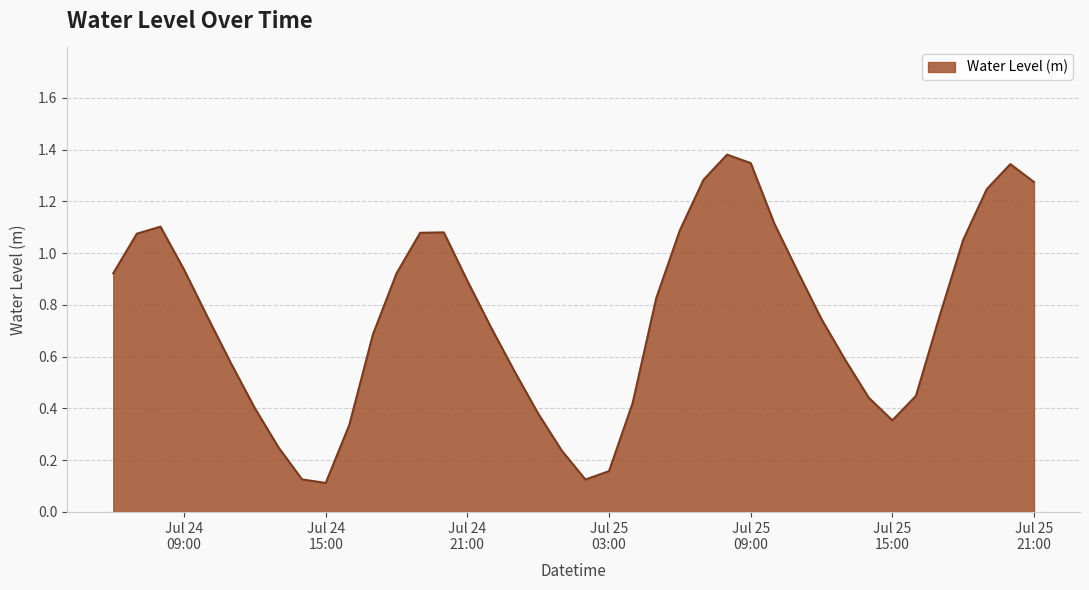

What is the difference between the maximum and minimum values?

1.3